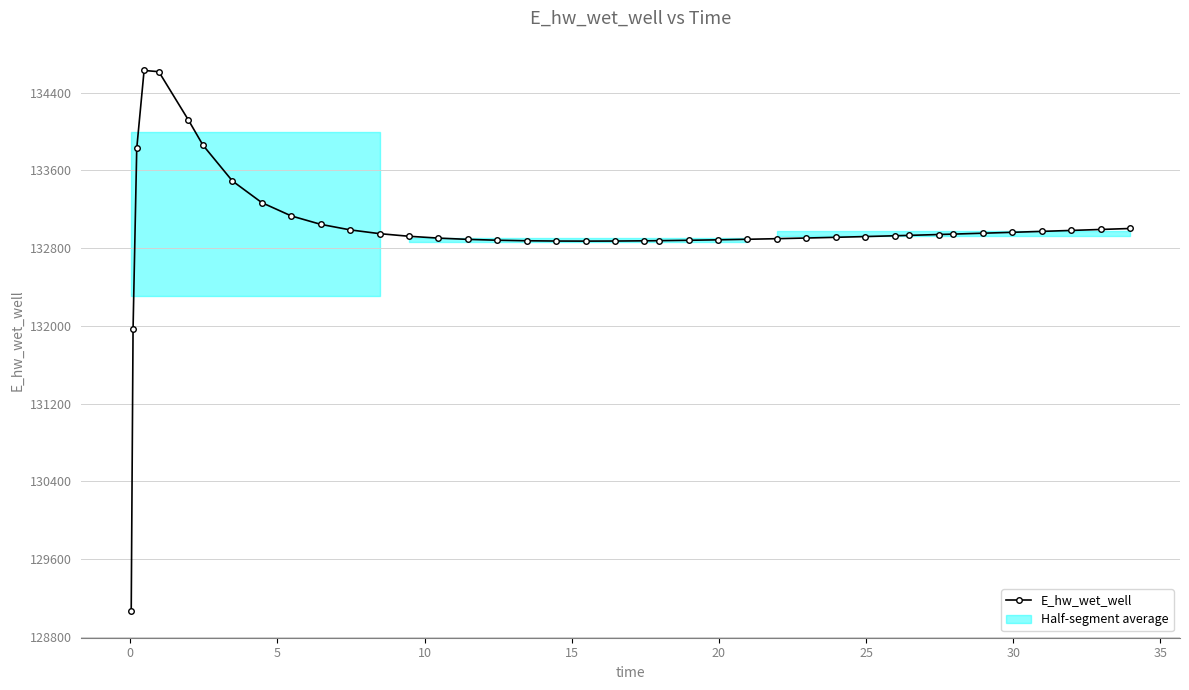

What is the value of the E_hw_wet_well point at the 38th from the left?

132982.3